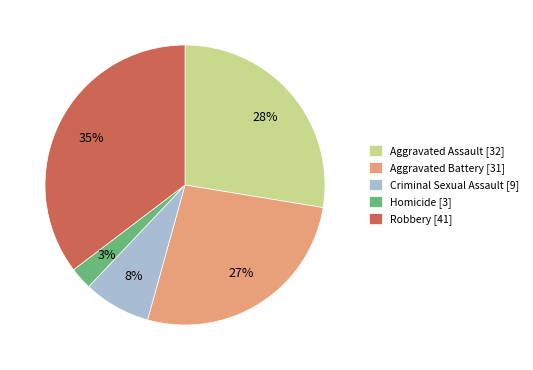

To the nearest percent, what portion does Aggravated Battery represent?

27%